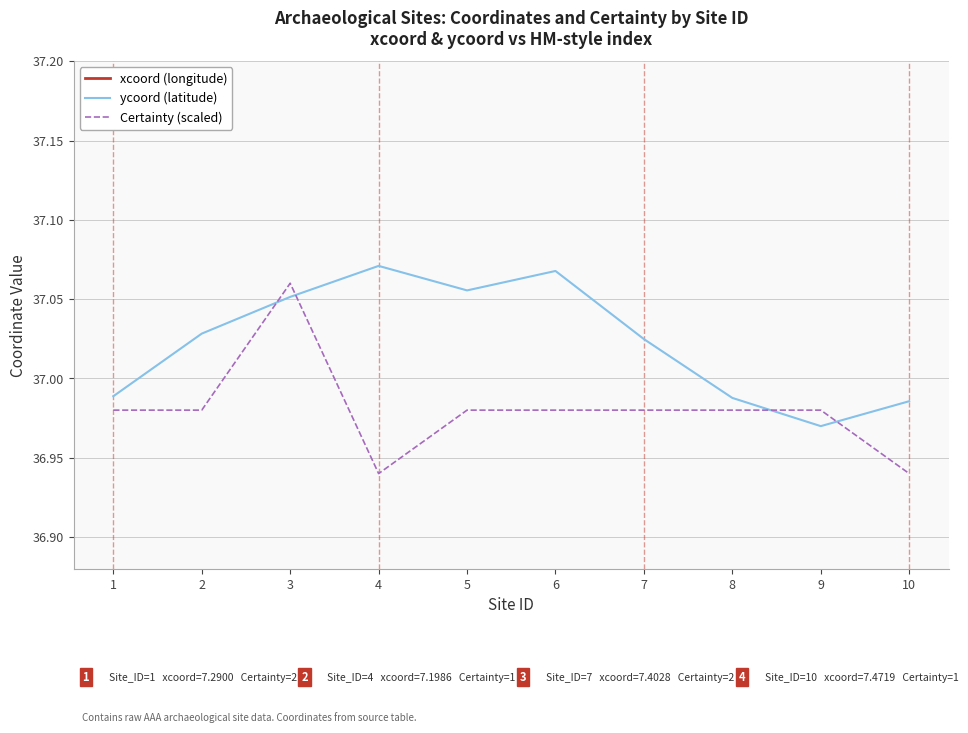

What is the sum of all Certainty (scaled) values?

369.8